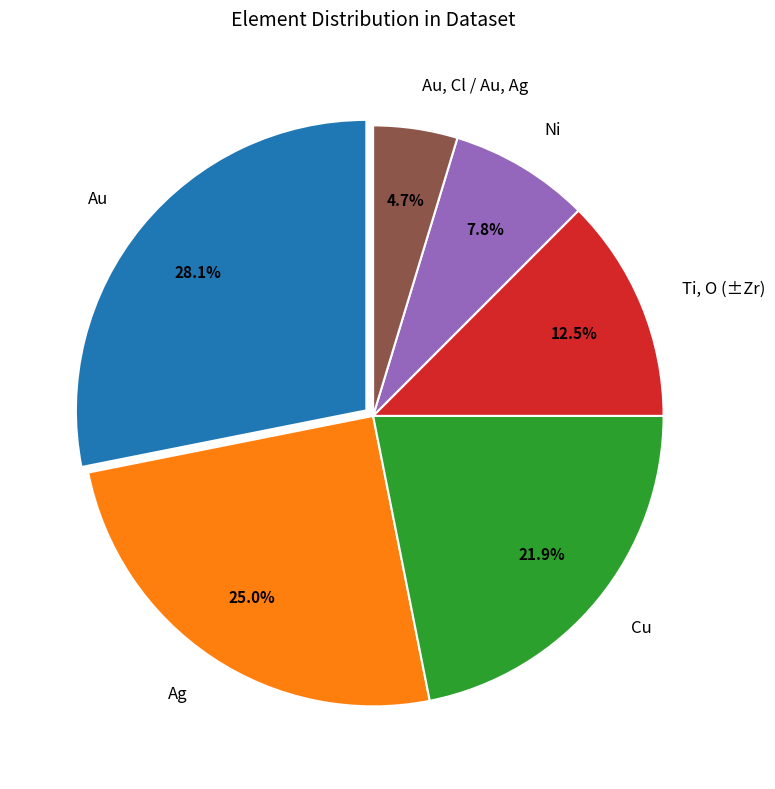

To the nearest percent, what percentage of the pie is Au?

28%